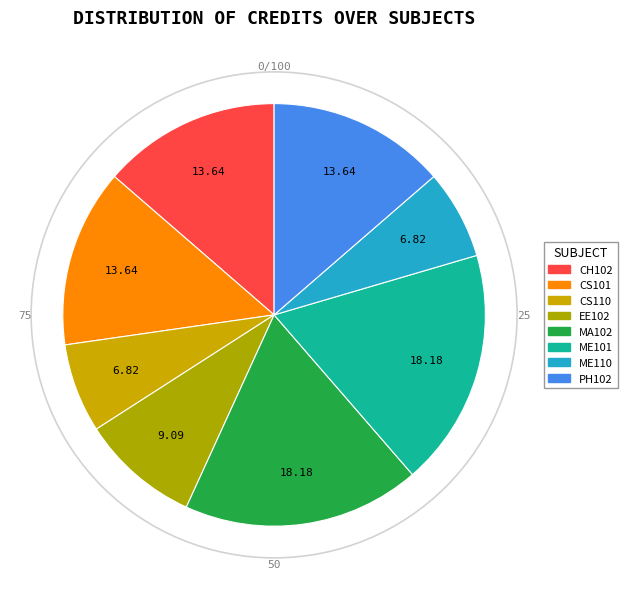

What is the smallest slice in the pie chart?

CS110